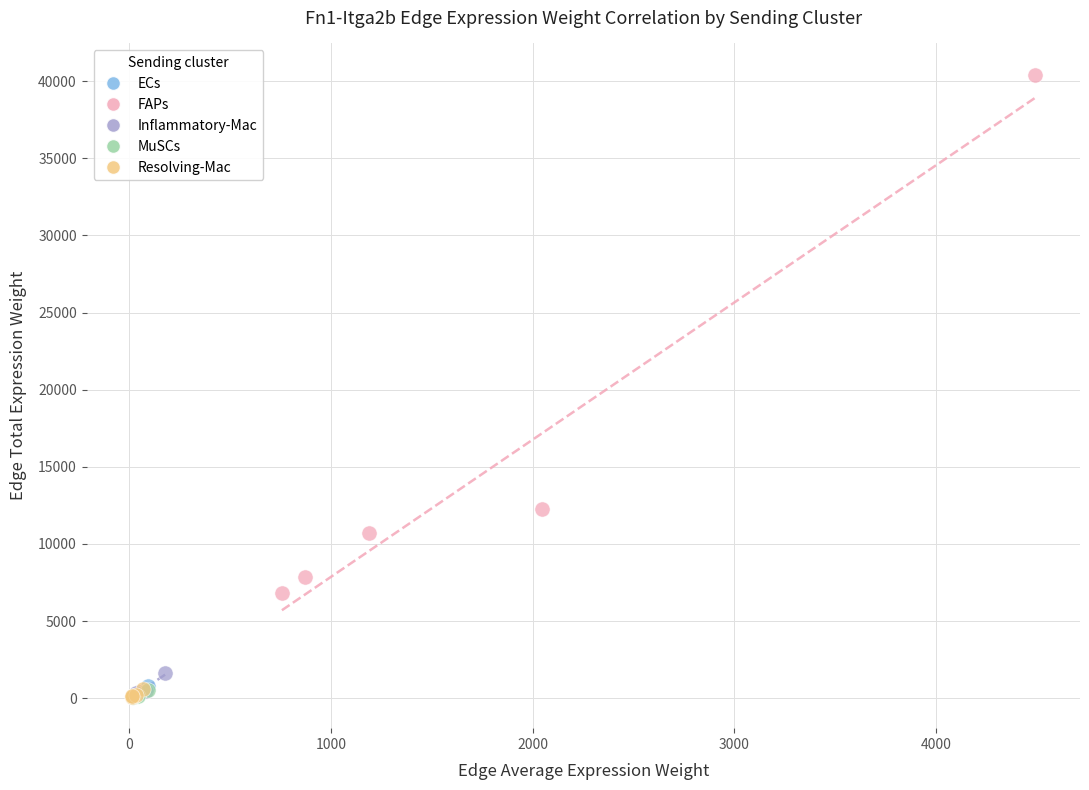

Which series has the widest spread of Y values?

FAPs